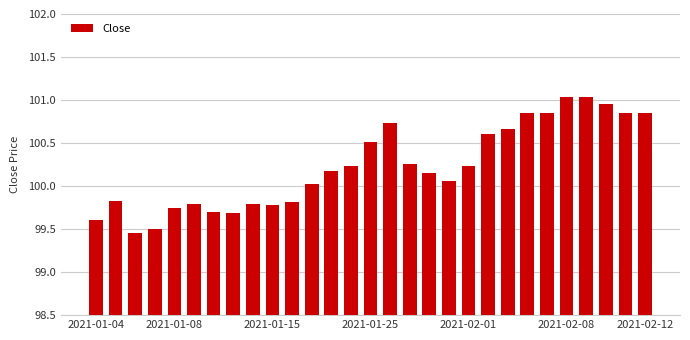

What is the difference between the second highest and second lowest values?

1.5